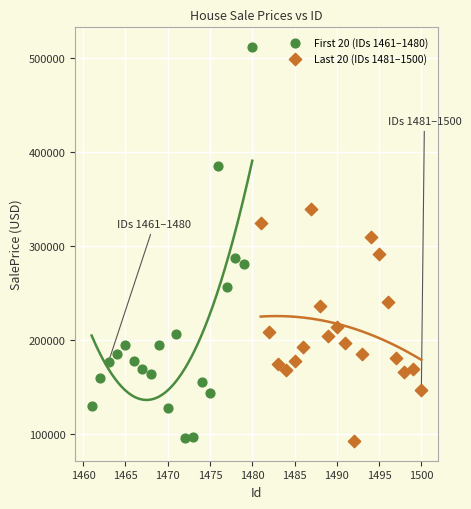

Which series contains the highest Y value?

First 20 (IDs 1461–1480)